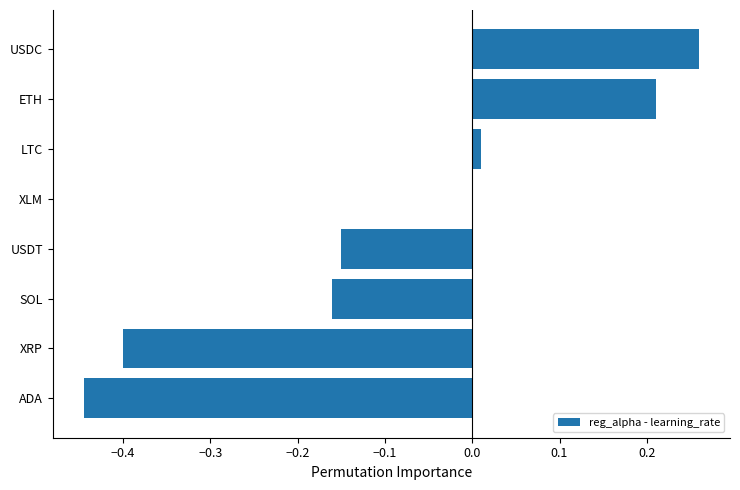

What is the average value?

-0.1